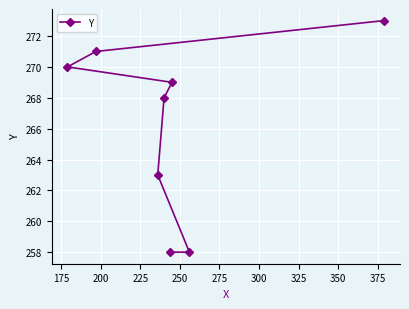

What is the greatest value displayed?

273